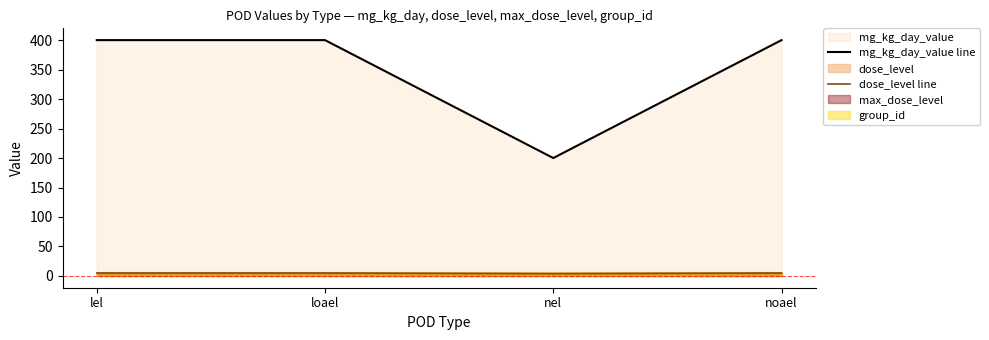

True or false: dose_level line has more than 2 points higher than both neighbors.

False